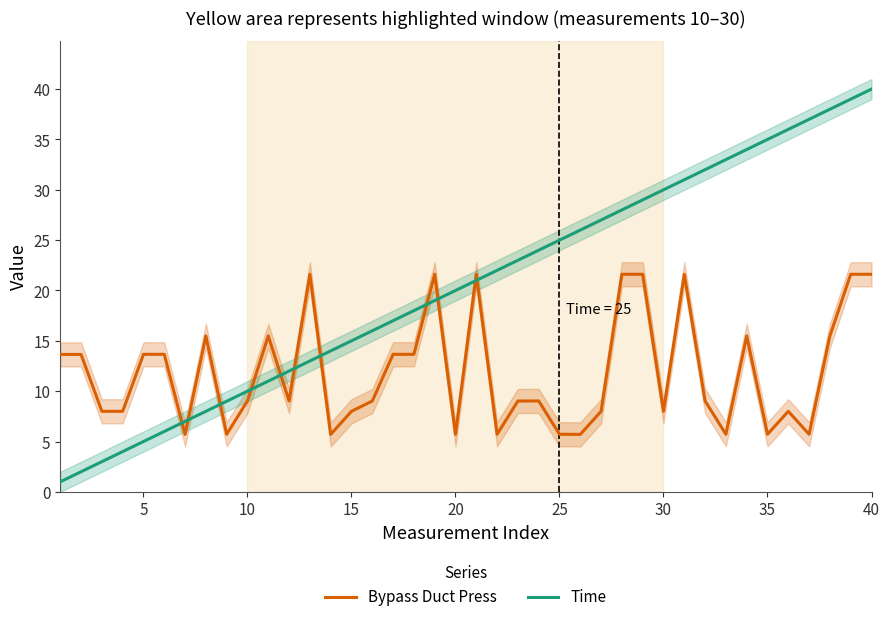

What are all the series names shown in the legend?

Bypass Duct Press, Time